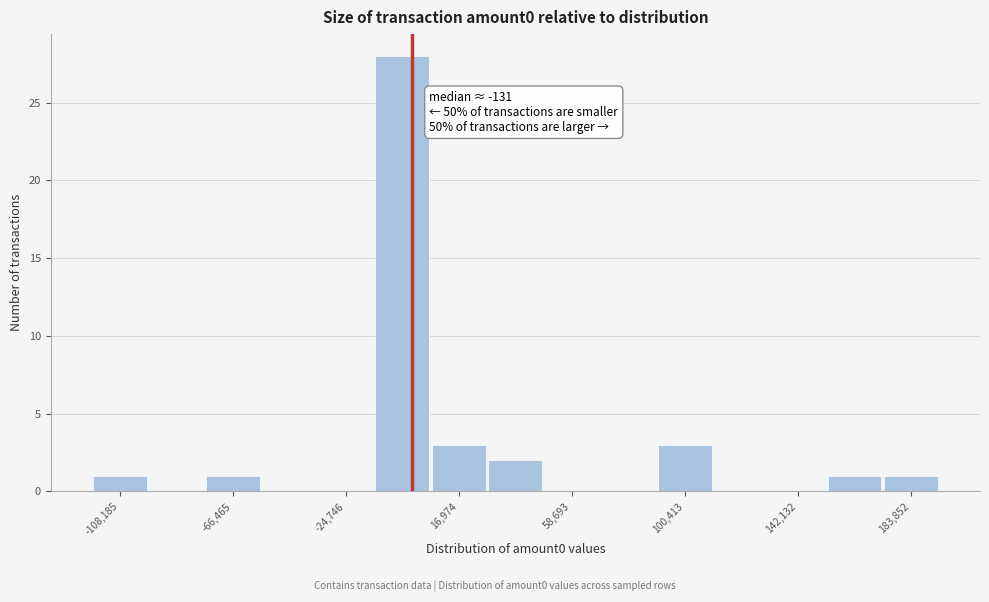

Which range on the x-axis has the tallest bar?

-15000 to 5000